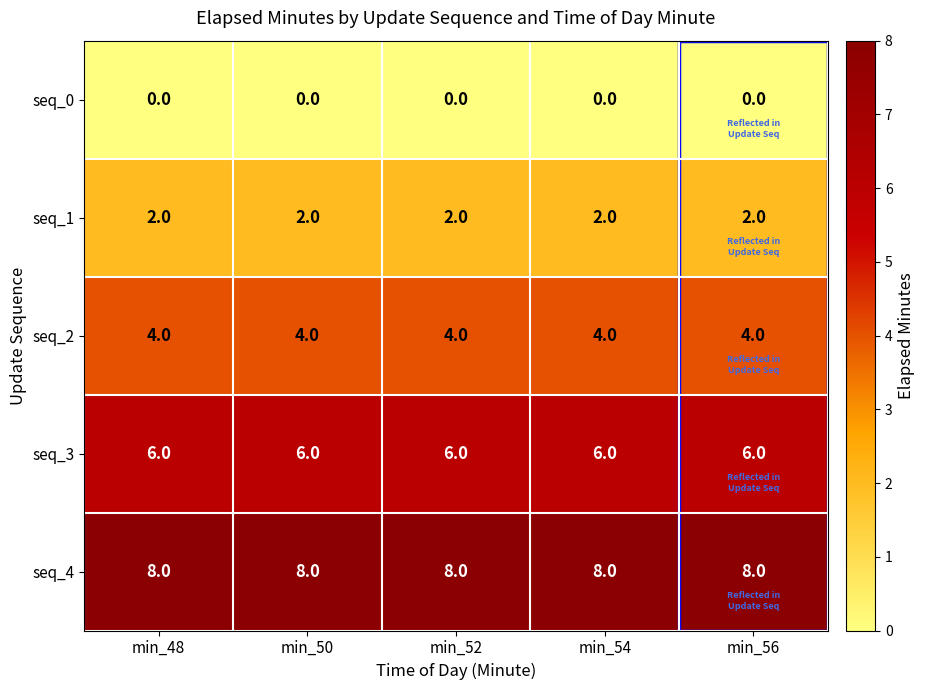

What is the minimum value for seq_2?

4